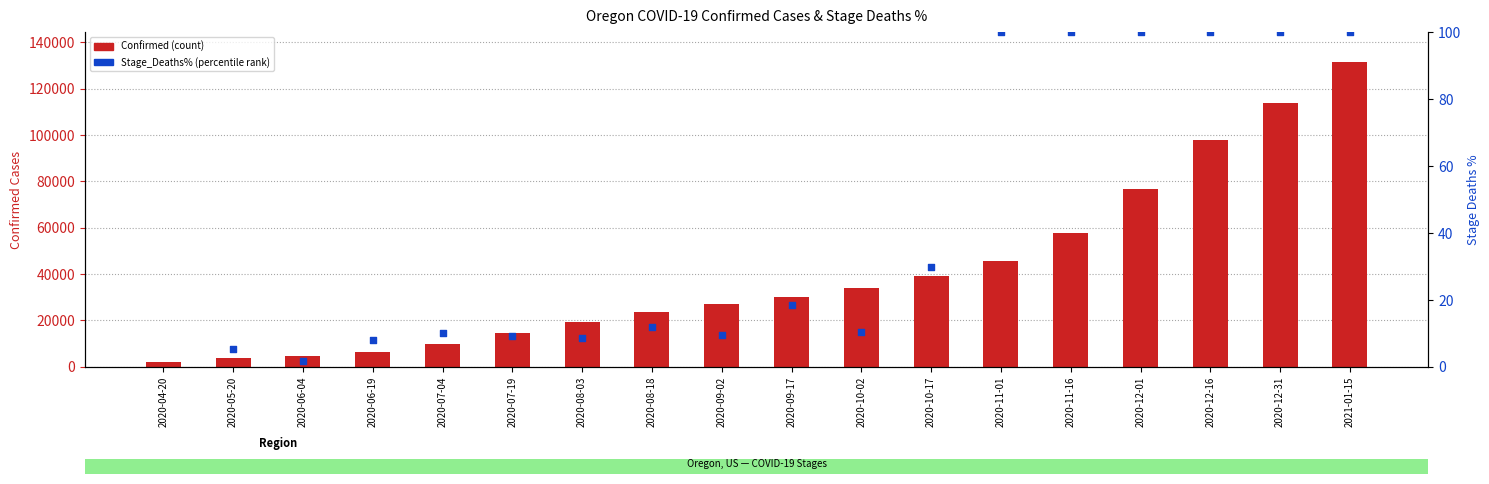

What is the total value across all series at 2020-08-18?

23688.0